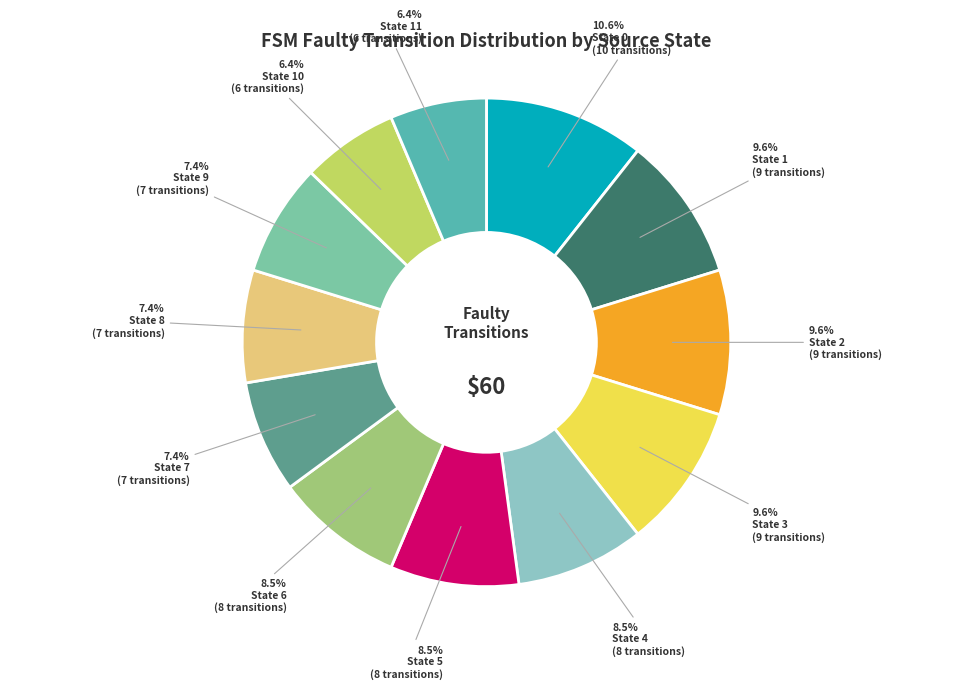

How many segments does this pie chart have?

12